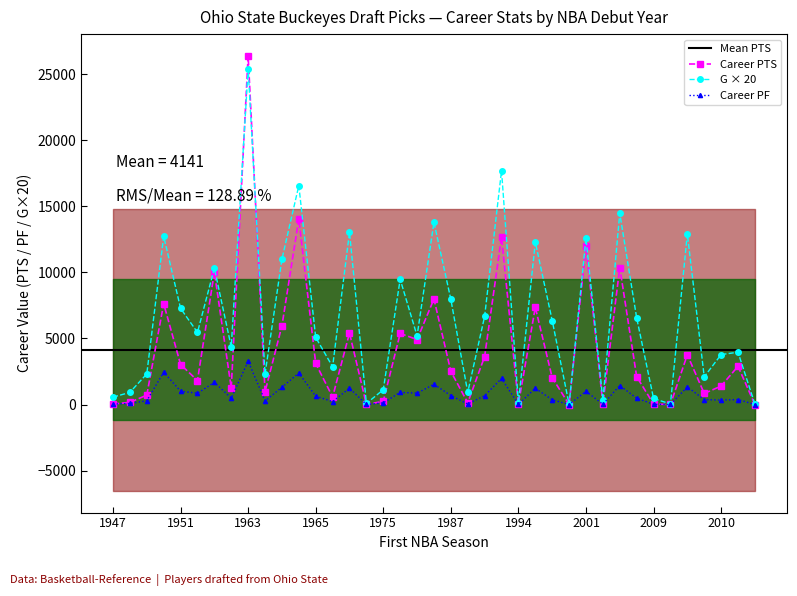

Between 1972 and 1969, which series saw the biggest shift?

PTS